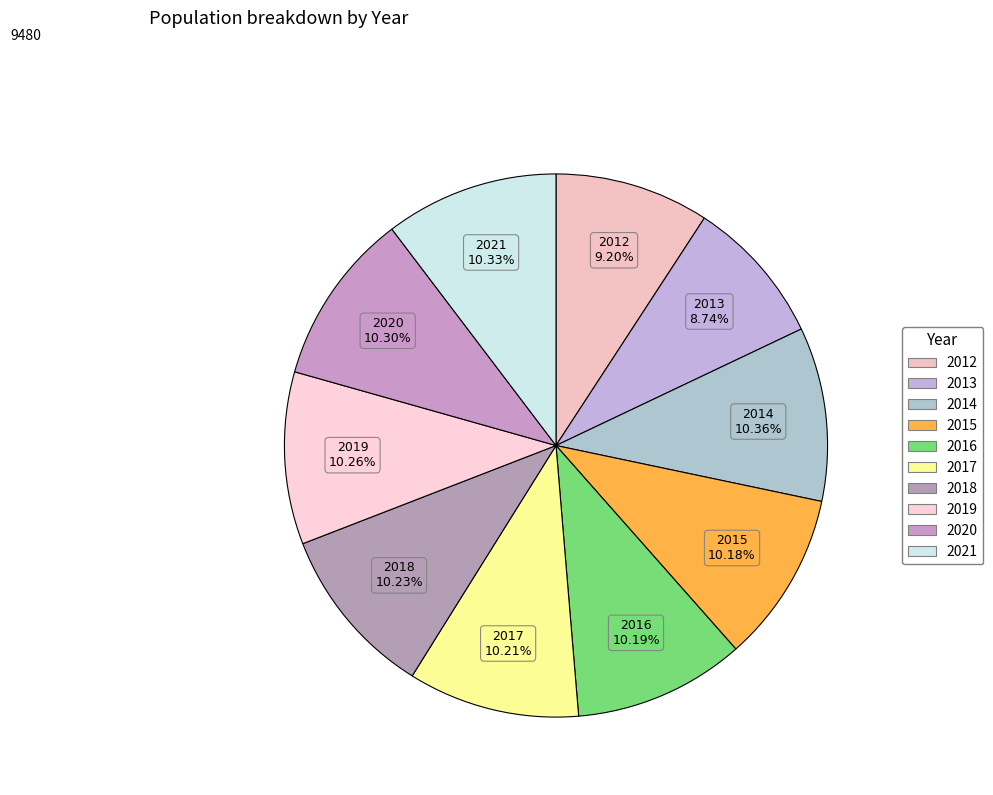

Between 2019 and 2013, which is larger?

2019